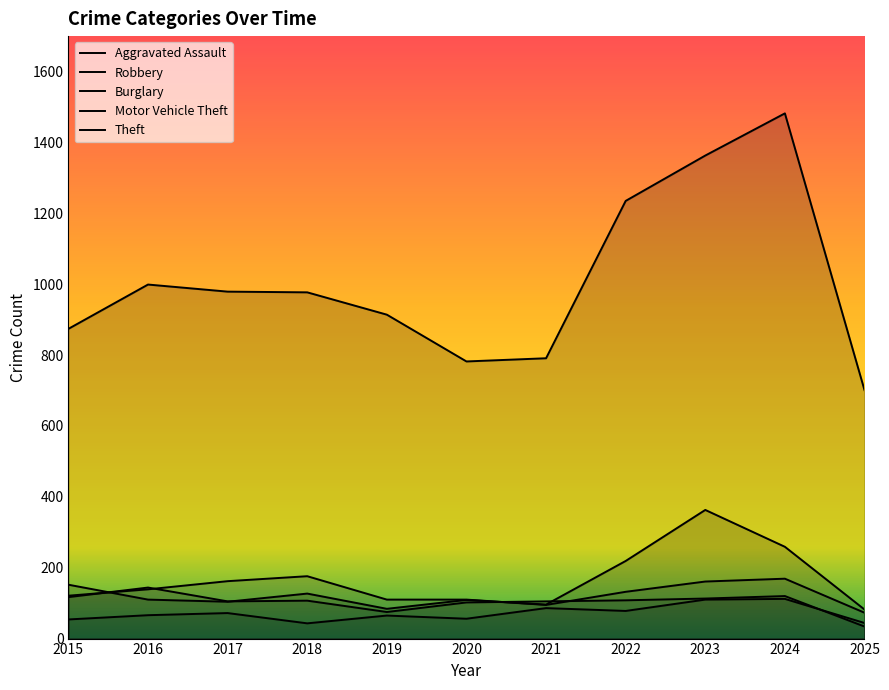

True or false: Theft has more than 2 points higher than both neighbors.

False